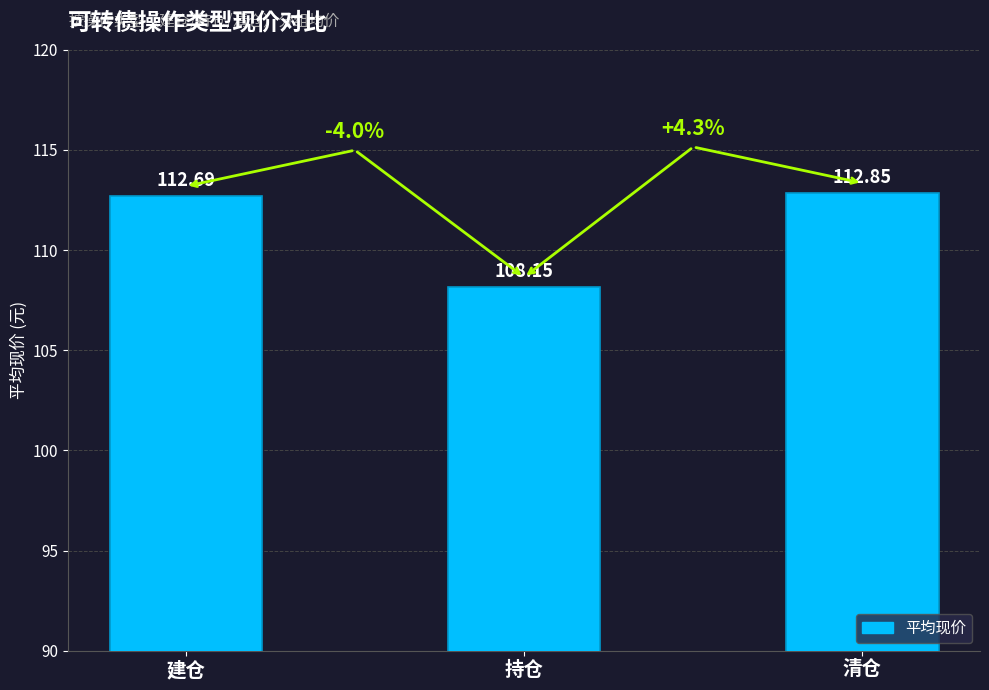

Which has a higher value, 持仓 or 清仓?

清仓